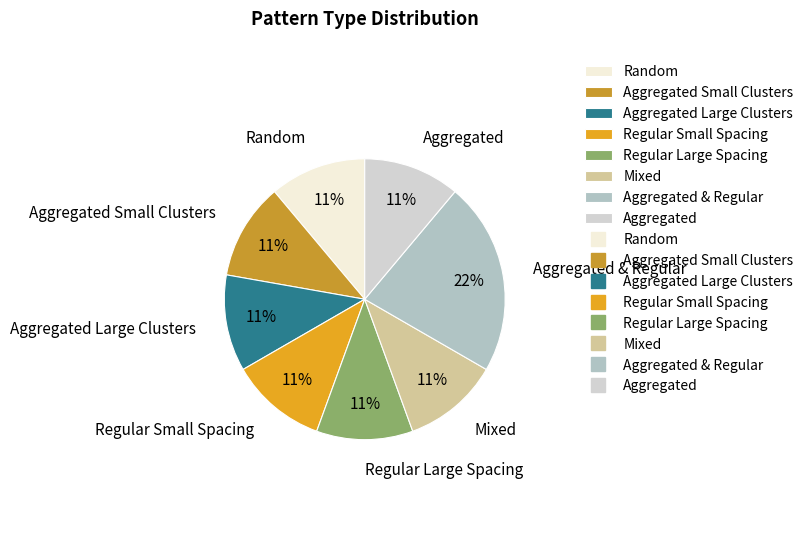

To the nearest percent, what is the combined percentage of Random and Aggregated?

22%